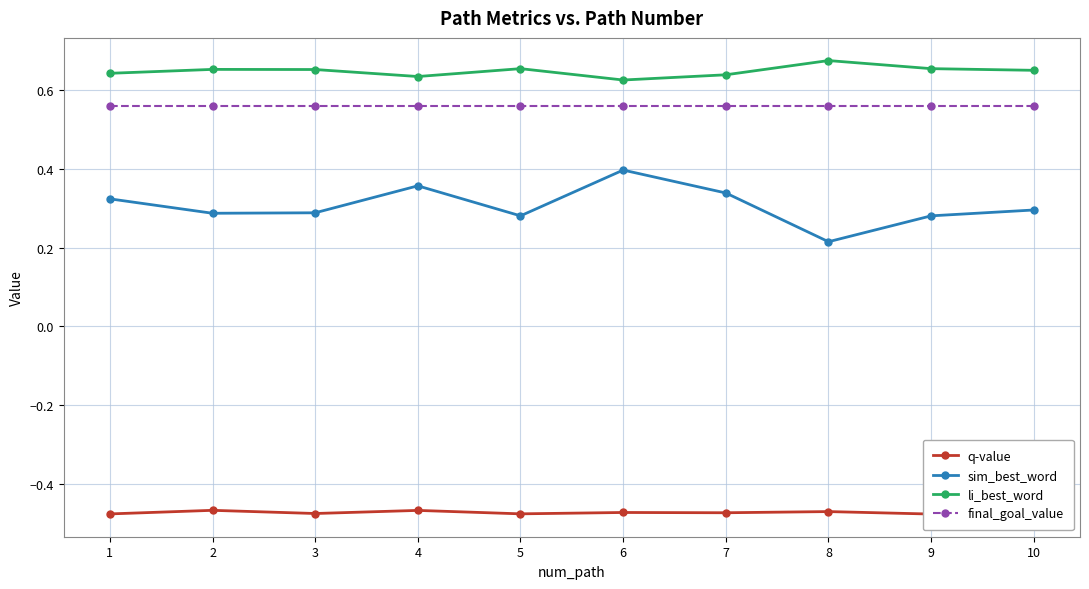

How many interior local valleys does the q-value series have?

4